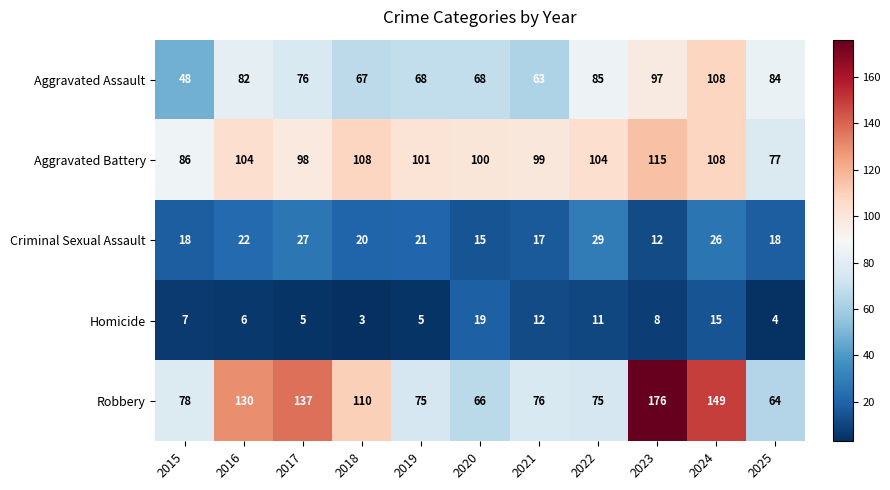

What is the difference between the maximum and minimum values in the Aggravated Battery series?

38